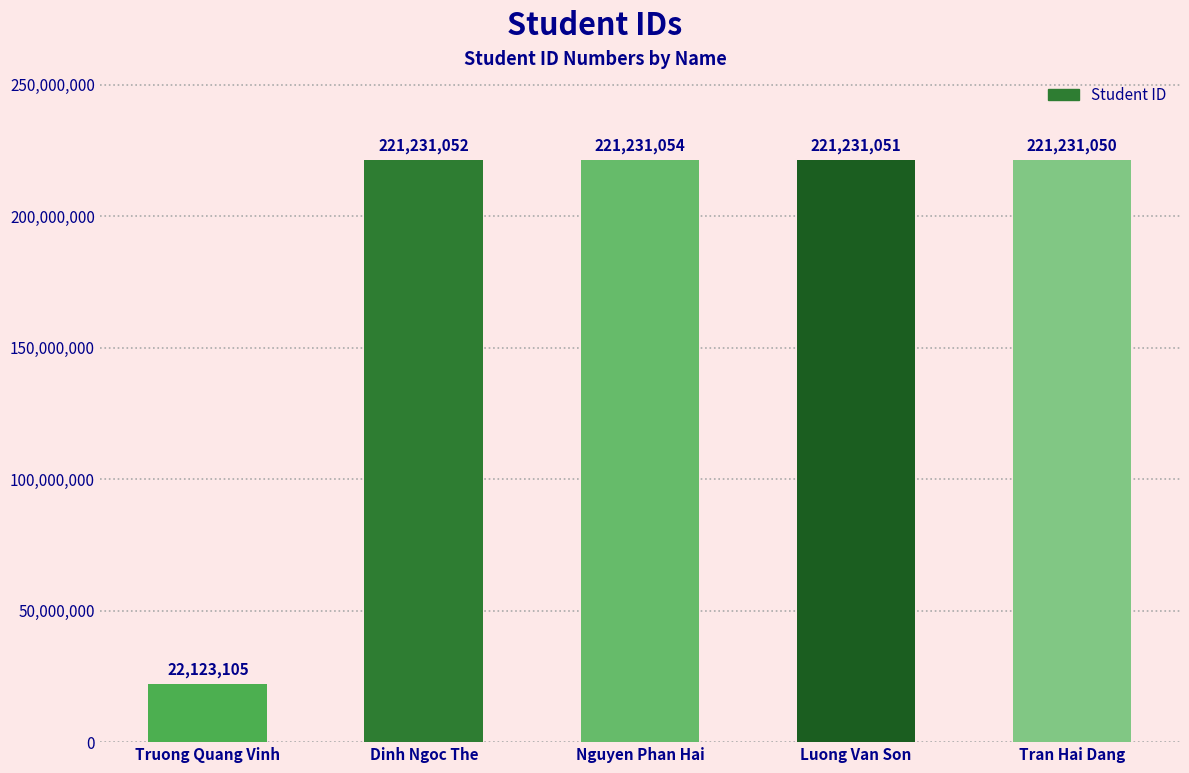

Which label corresponds to the largest value in the chart?

Nguyen Phan Hai